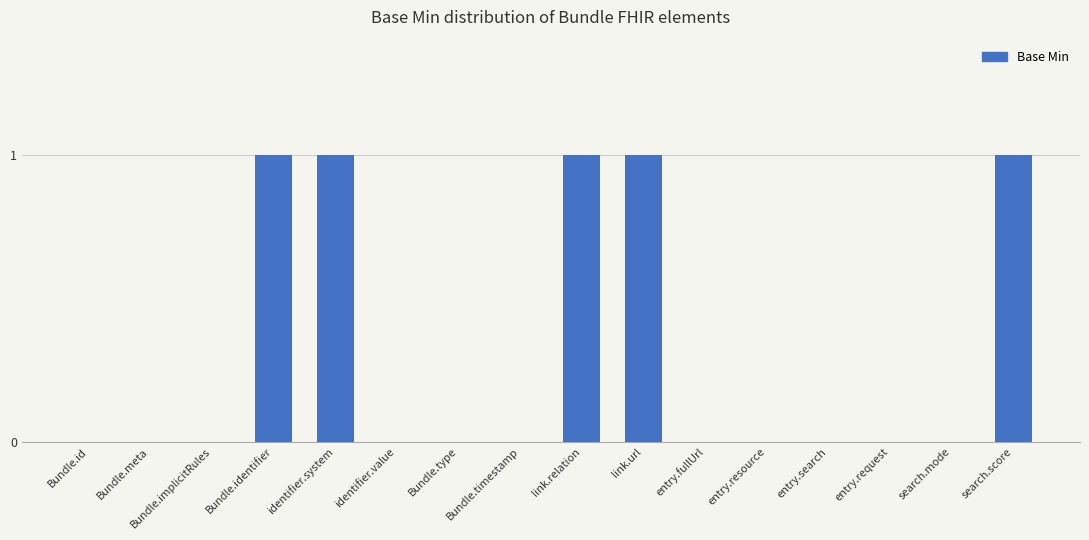

How many values are between 0 and 1?

16